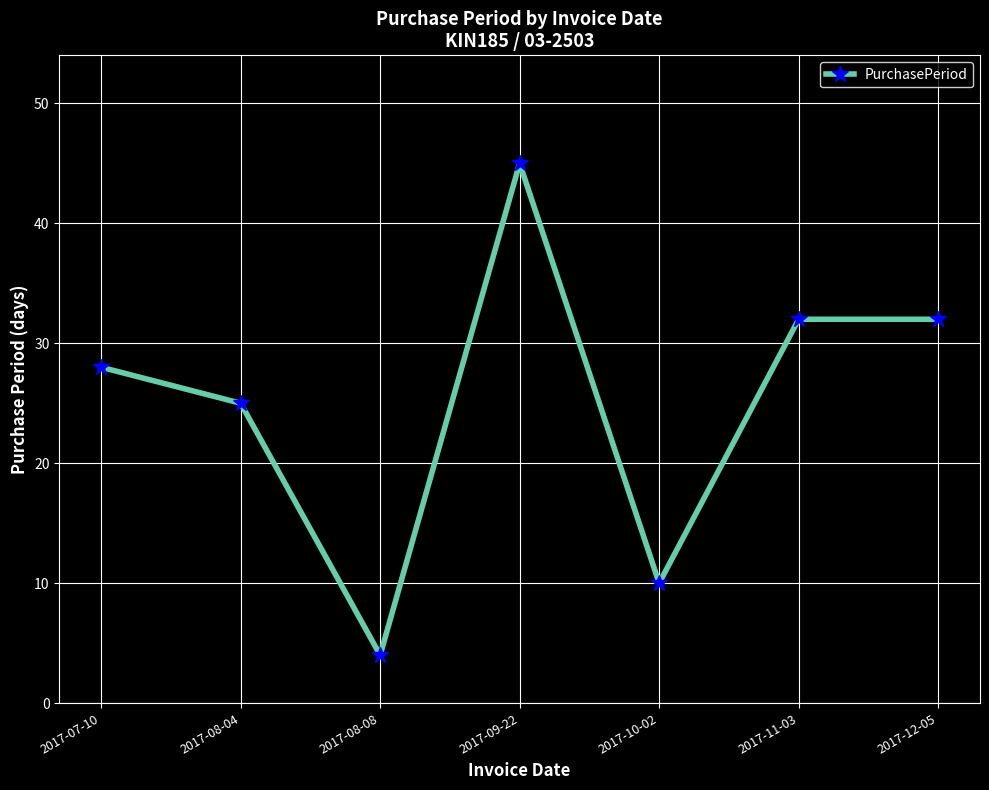

Does the chart display data point markers on the line(s)?

Yes